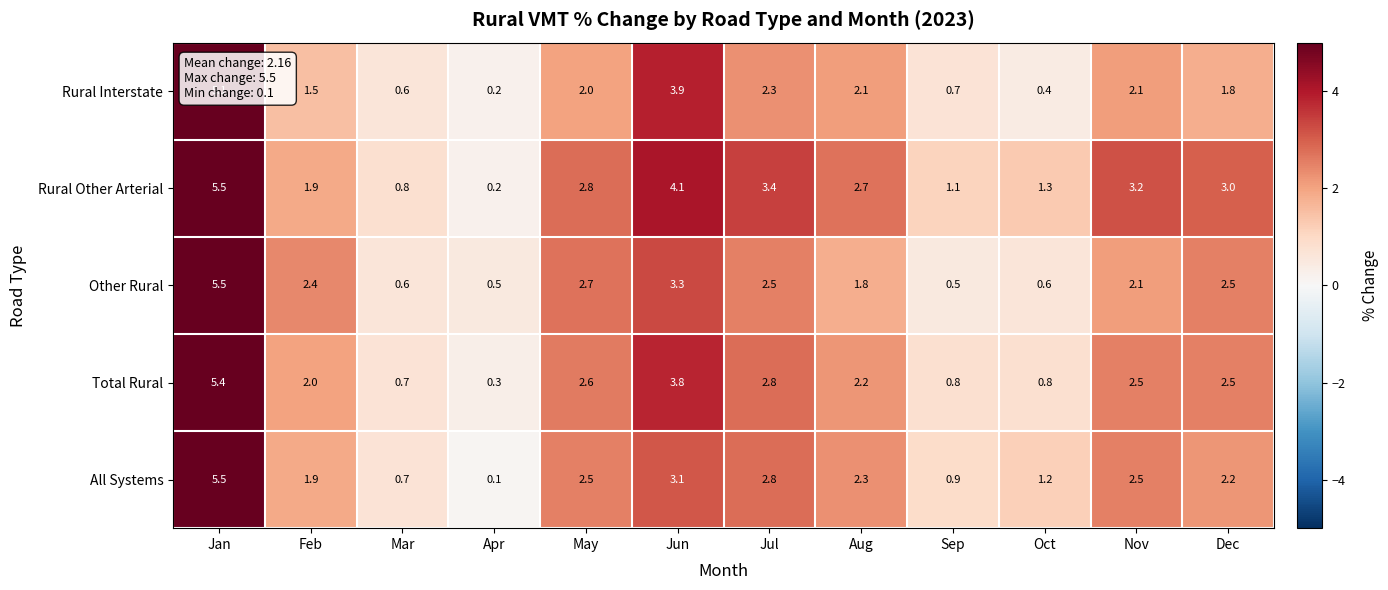

The value of Rural Other Arterial at Dec is 3.0. True or false?

True